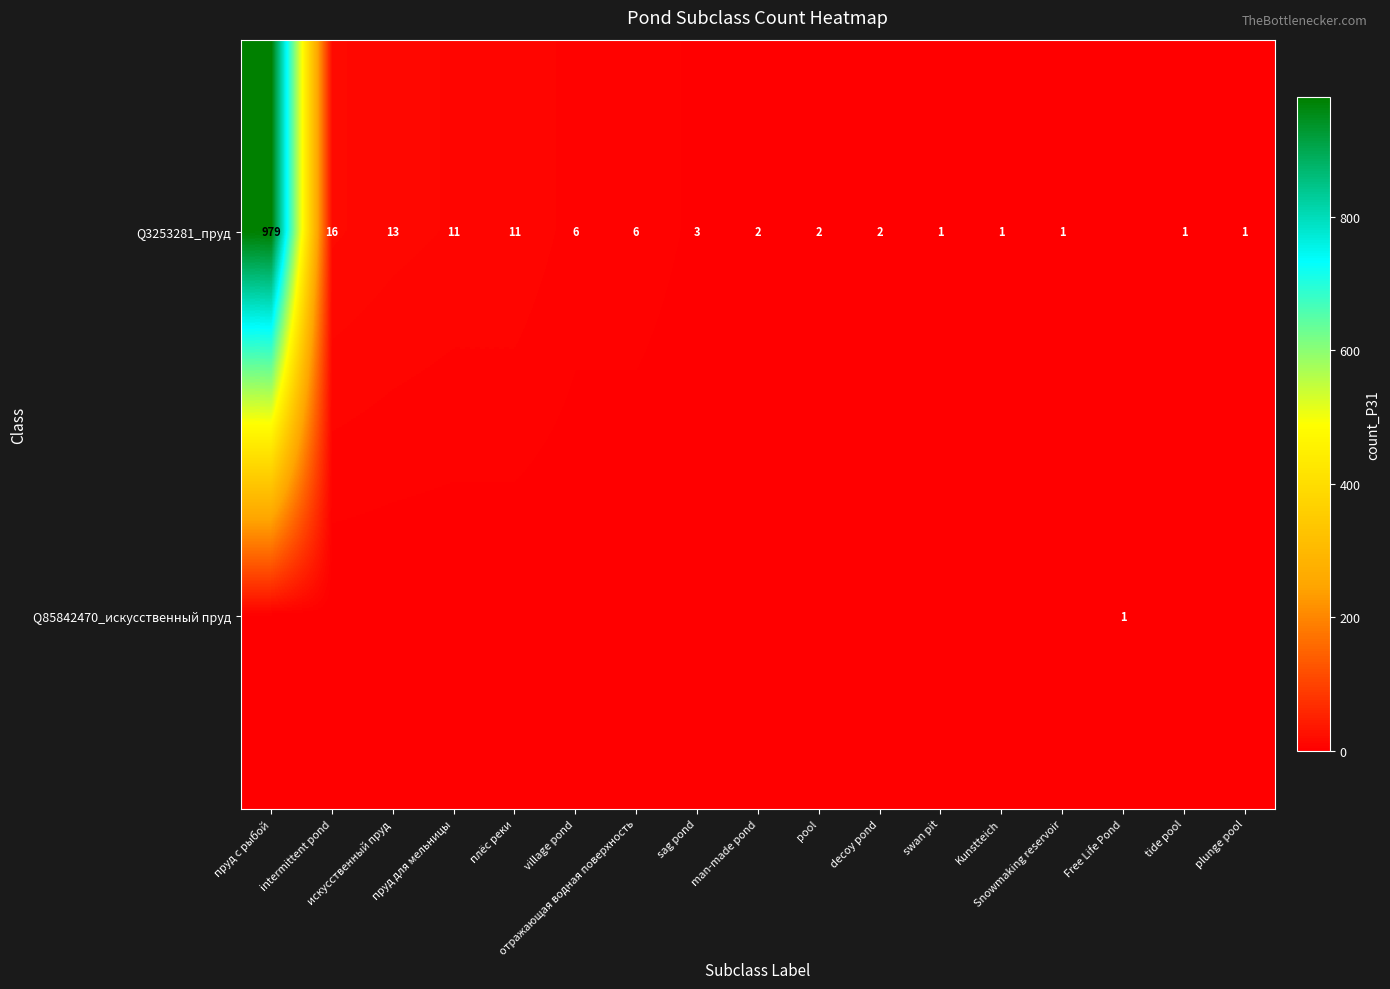

Is it true that Q3253281_пруд equals 1 at plunge pool?

True